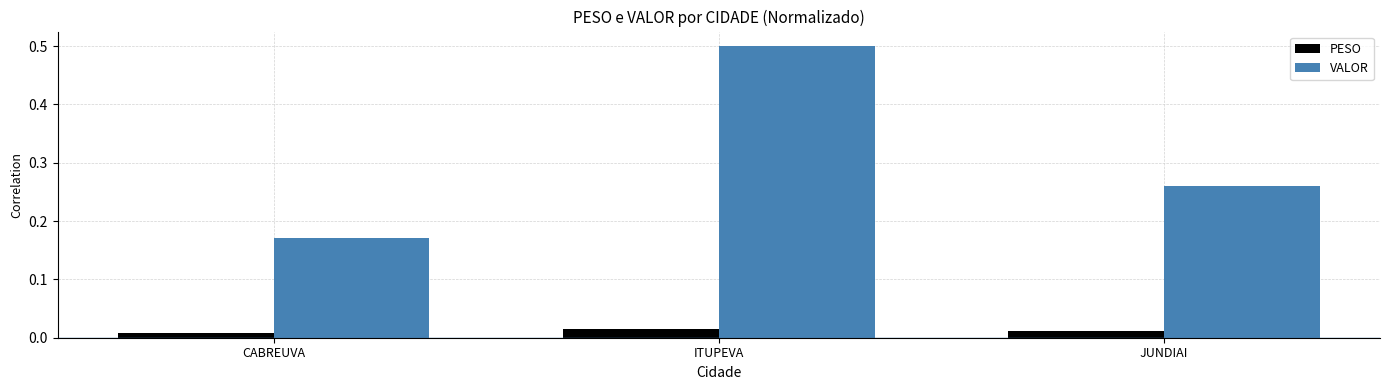

Which series has the largest range (max minus min)?

VALOR